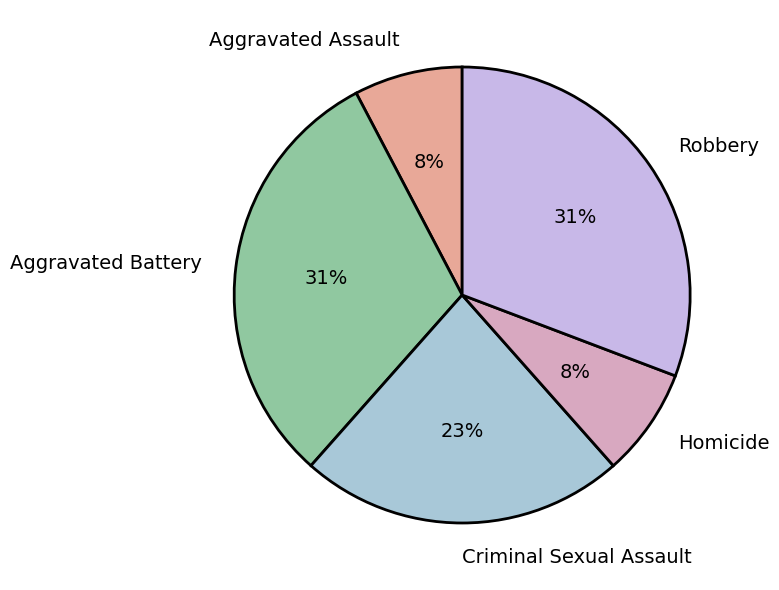

Is the sum of Aggravated Battery and Robbery greater than half?

Yes